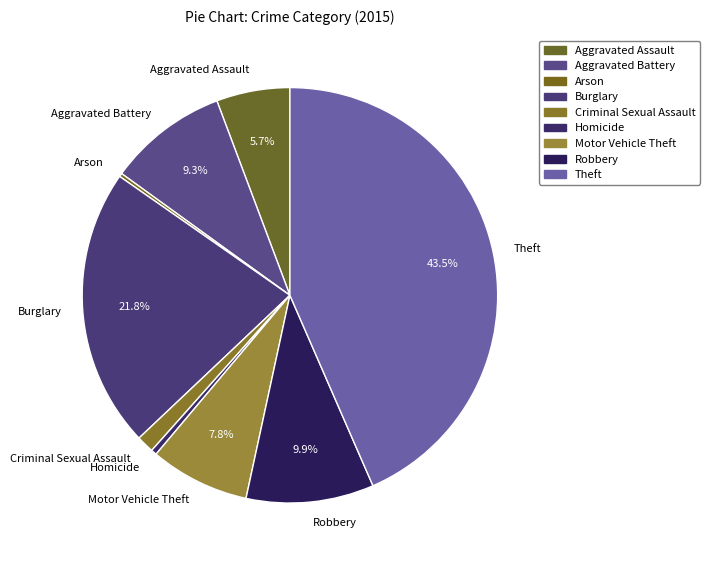

Which category has the biggest portion of the pie?

Theft